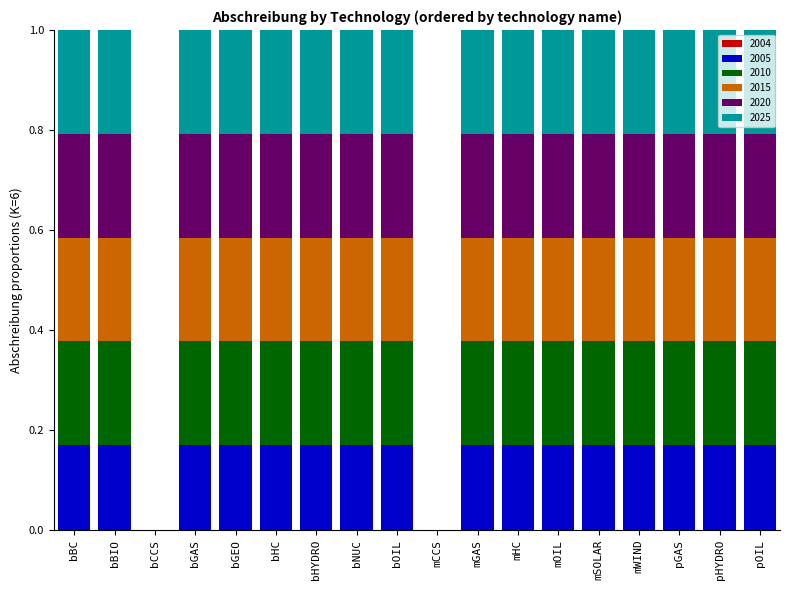

What is the total value across all series at bOIL?

1.0